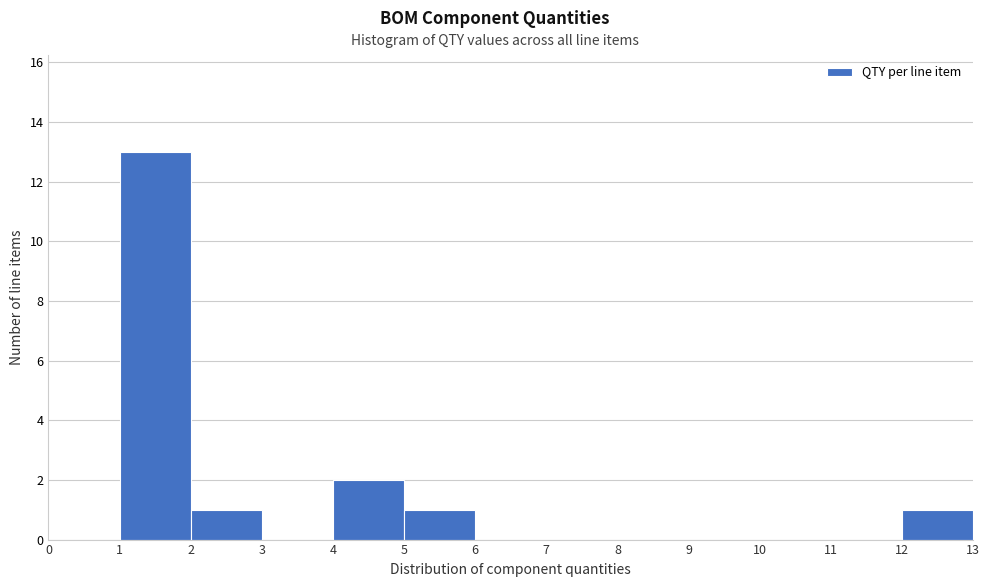

Over which range of the x-axis is the bar tallest?

1 to 2